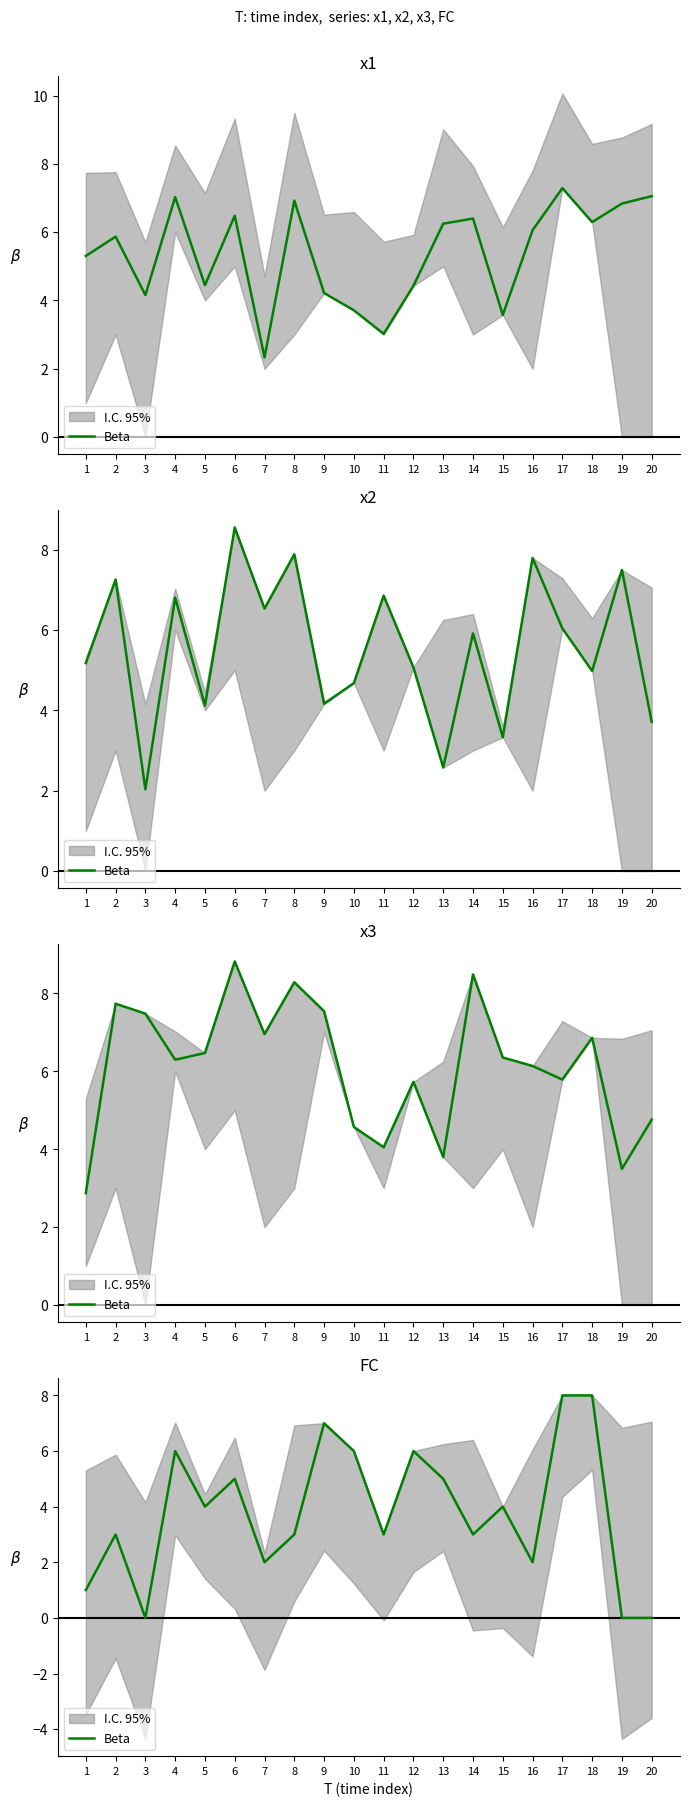

What is the value of the 5th point from the left?

4